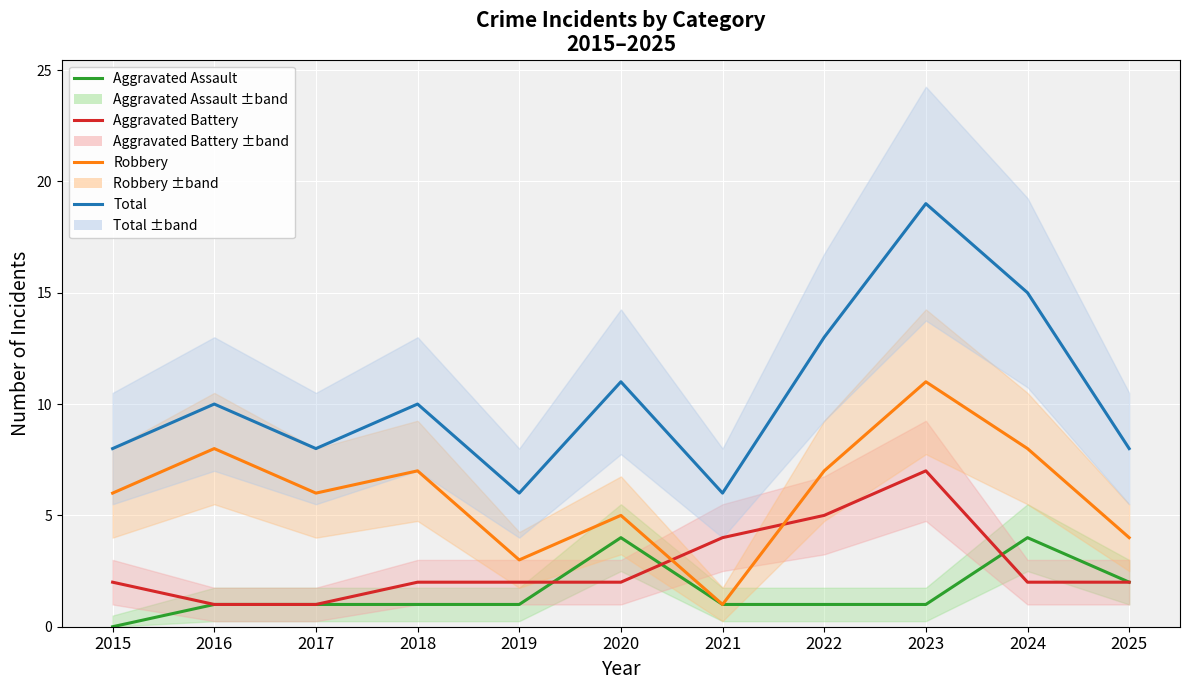

Which series ends up on top after the final intersection of Aggravated Assault and Aggravated Battery?

Aggravated Assault